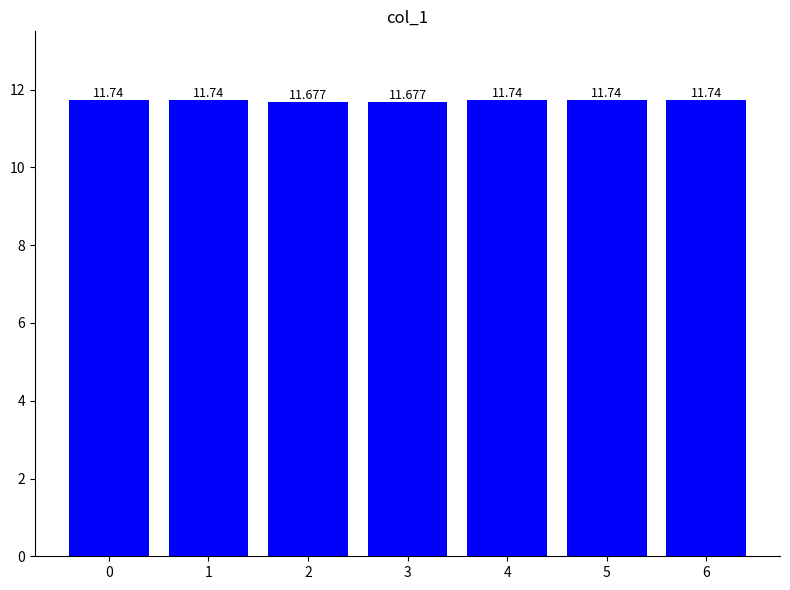

Reading left to right, transcribe all the data shown in this chart.

11.7	11.7	11.7	11.7	11.7	11.7	11.7